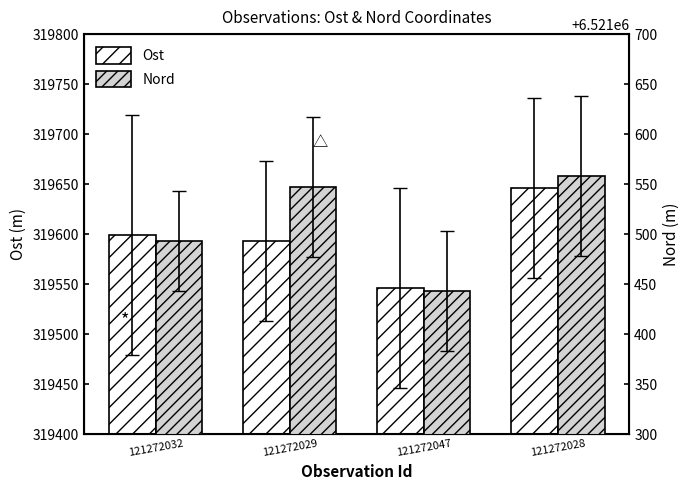

Is it true that Nord equals 6521558 at 121272028?

True